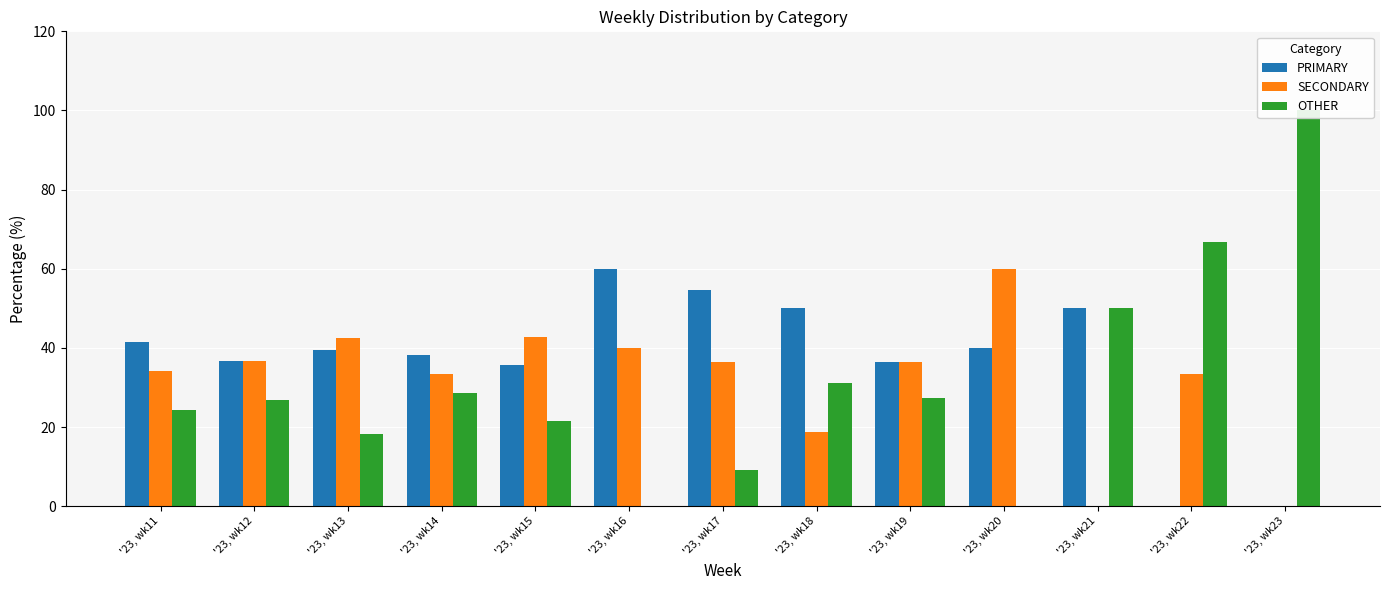

Is it true that PRIMARY equals 35.7 at '23, wk15?

True